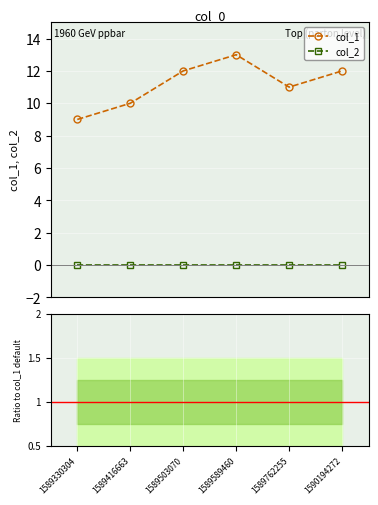

True or false: col_1 and col_2 intersect in this chart.

False